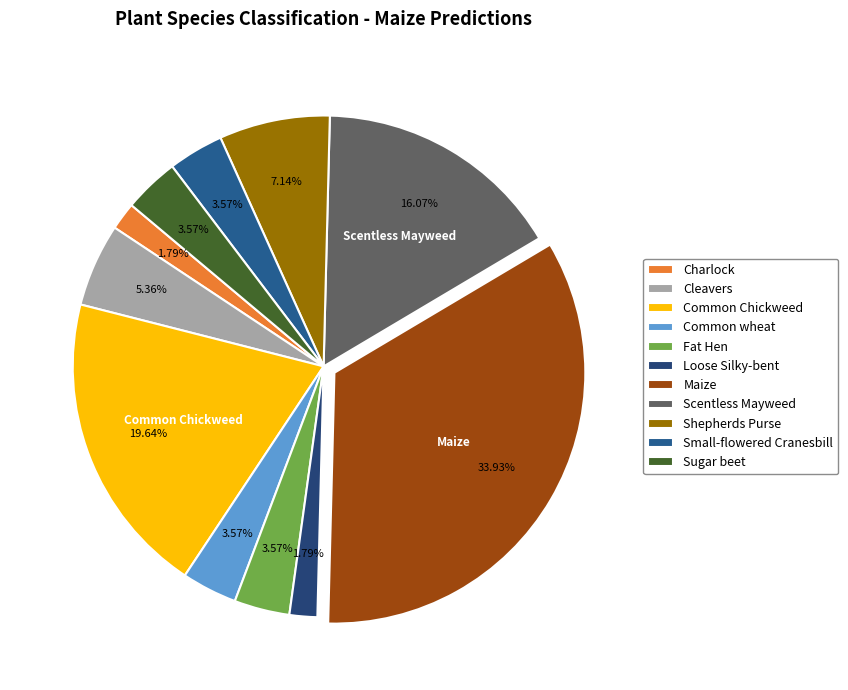

What portion of the pie excludes Scentless Mayweed?

83.9%